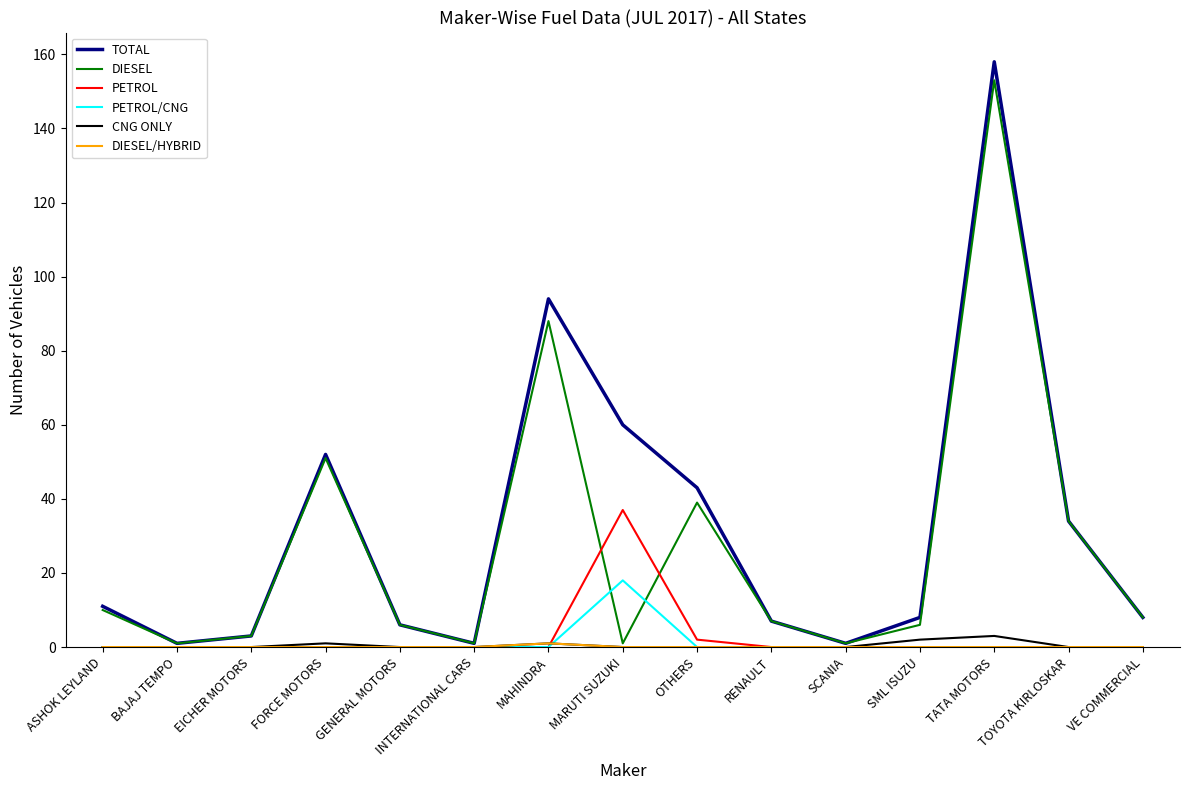

How many interior local valleys does the DIESEL series have?

4